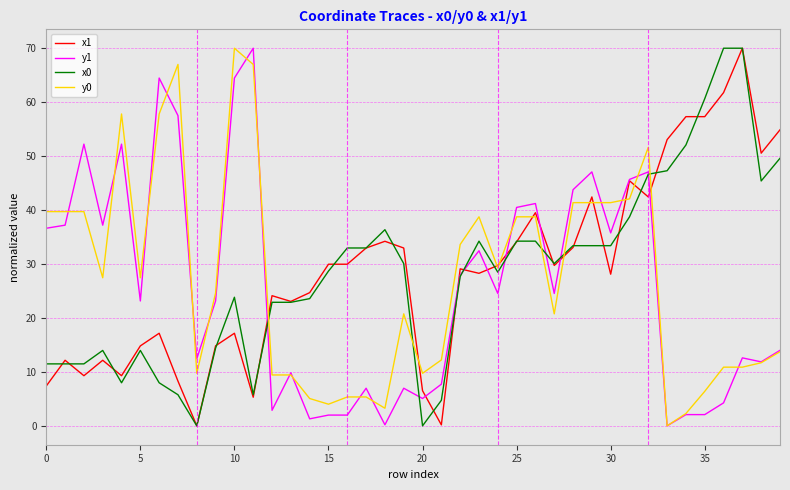

At how many categories does at least one series exceed 28?

32